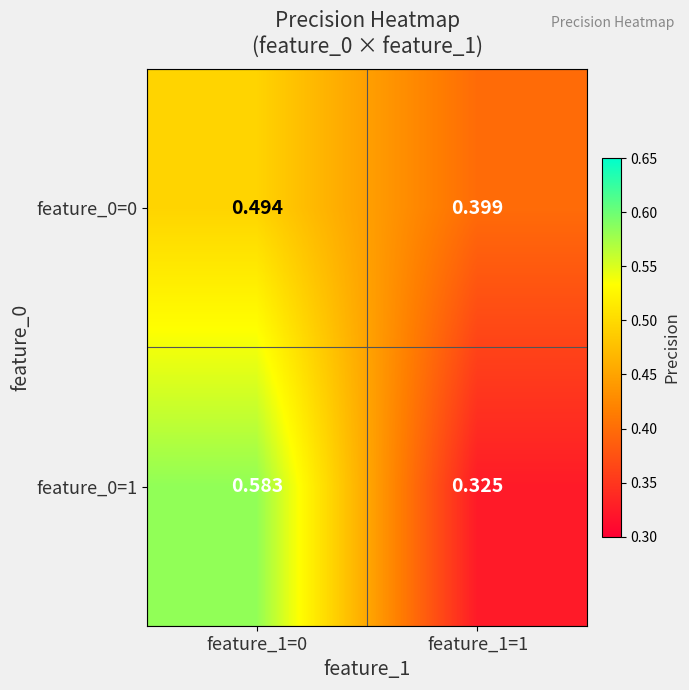

Which category has the lowest value across all series?

feature_1=1